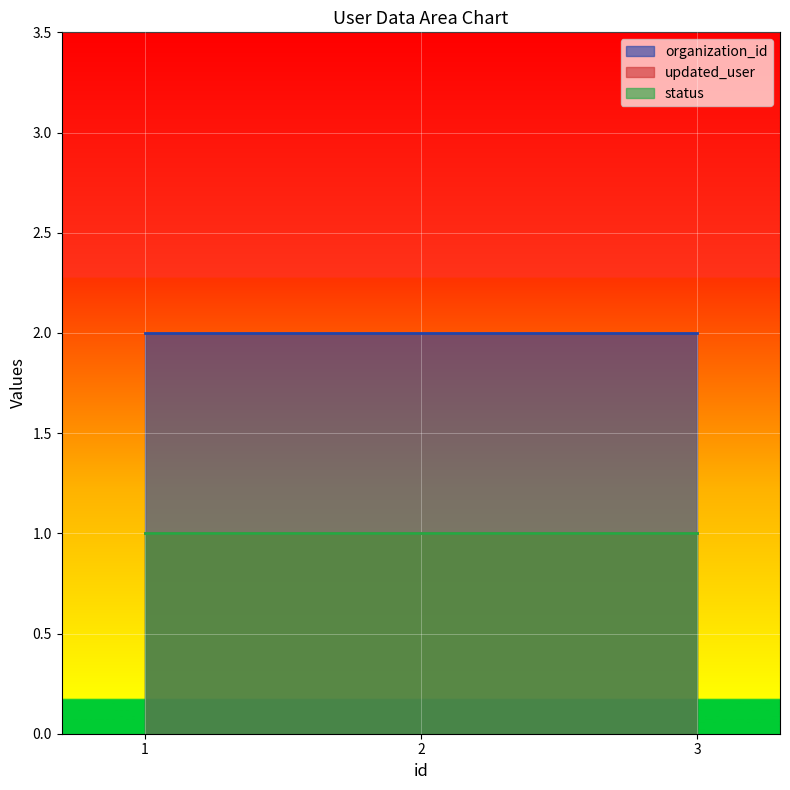

Which series has the largest range (max minus min)?

organization_id